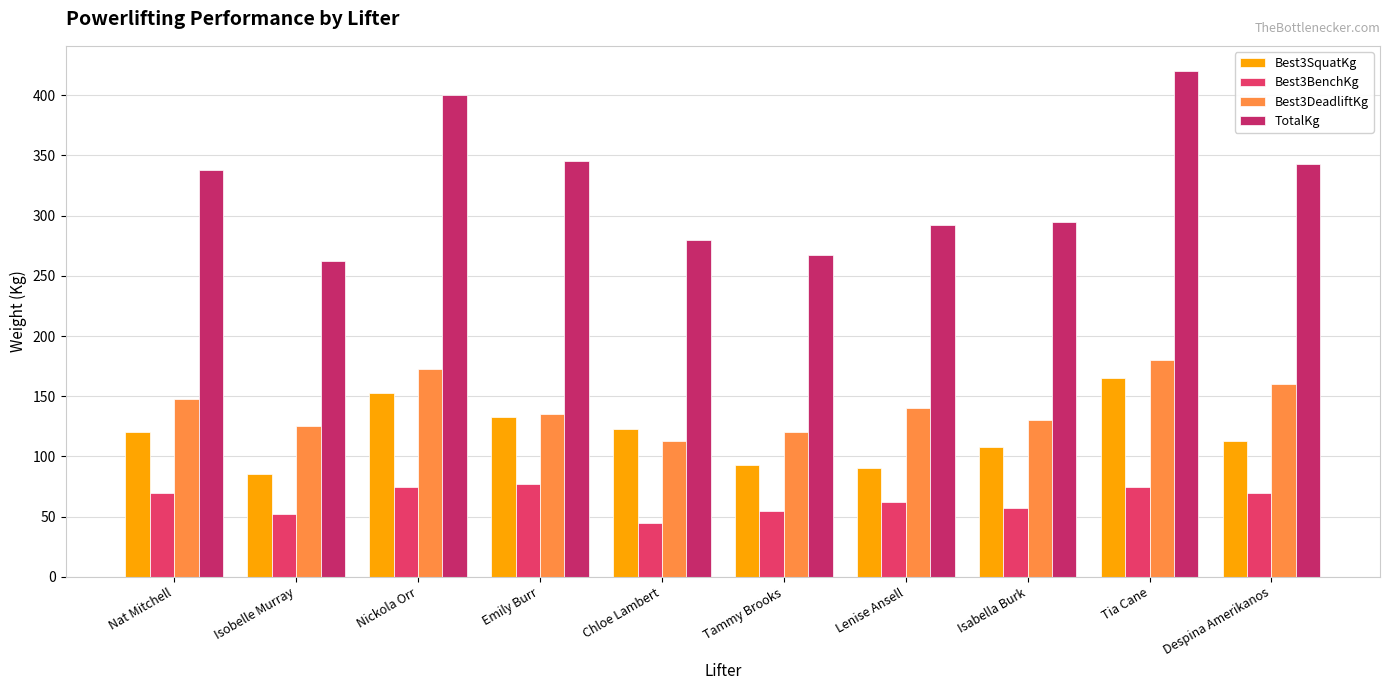

Which series has the largest total across all categories?

TotalKg